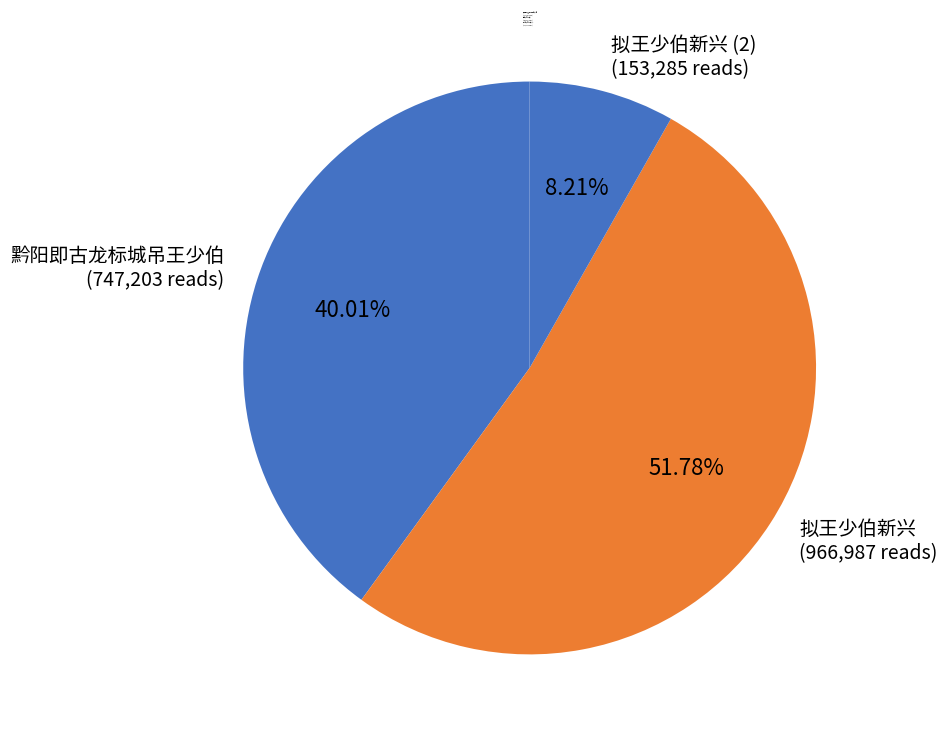

Count the number of slices in the pie.

3